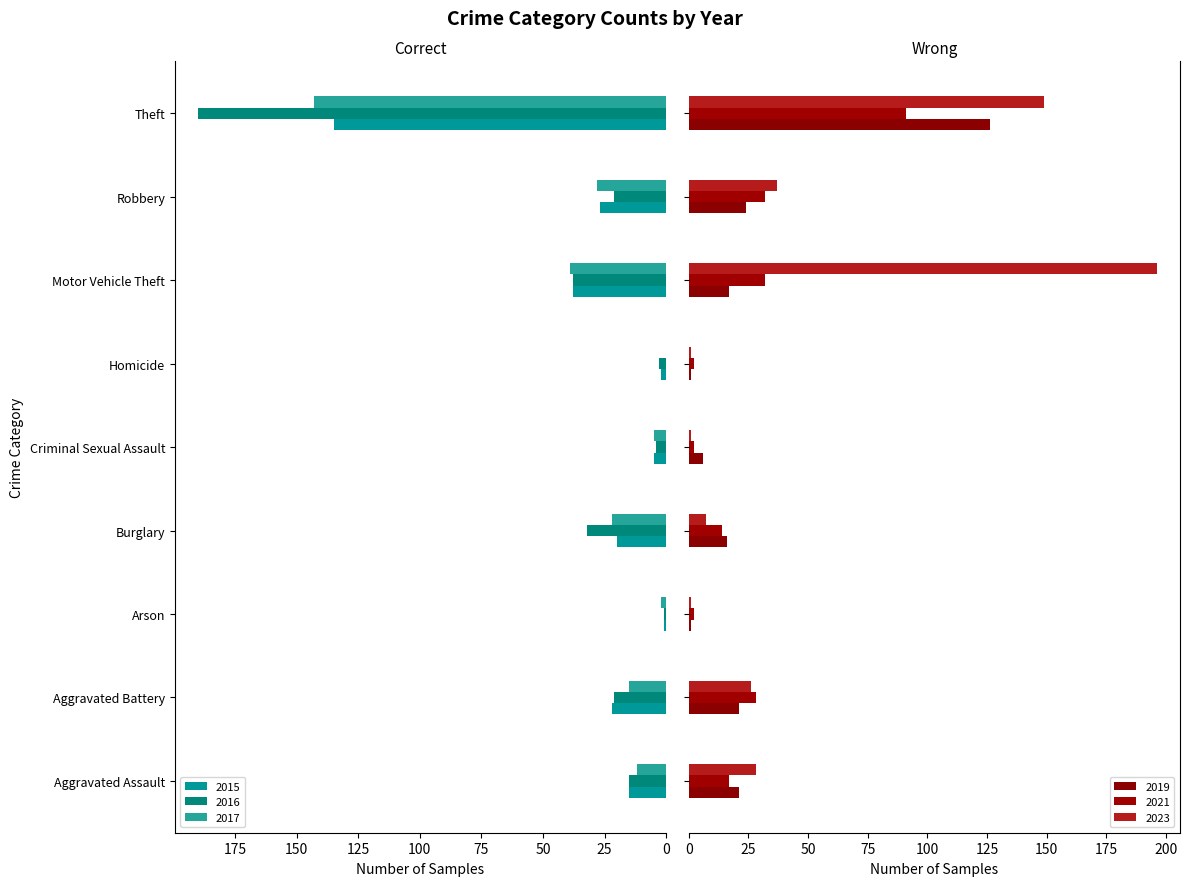

How many bars are there in total?

54